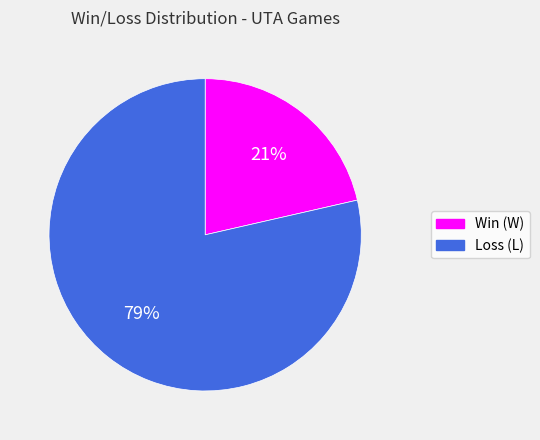

What is the smallest slice in the pie chart?

Win (W)